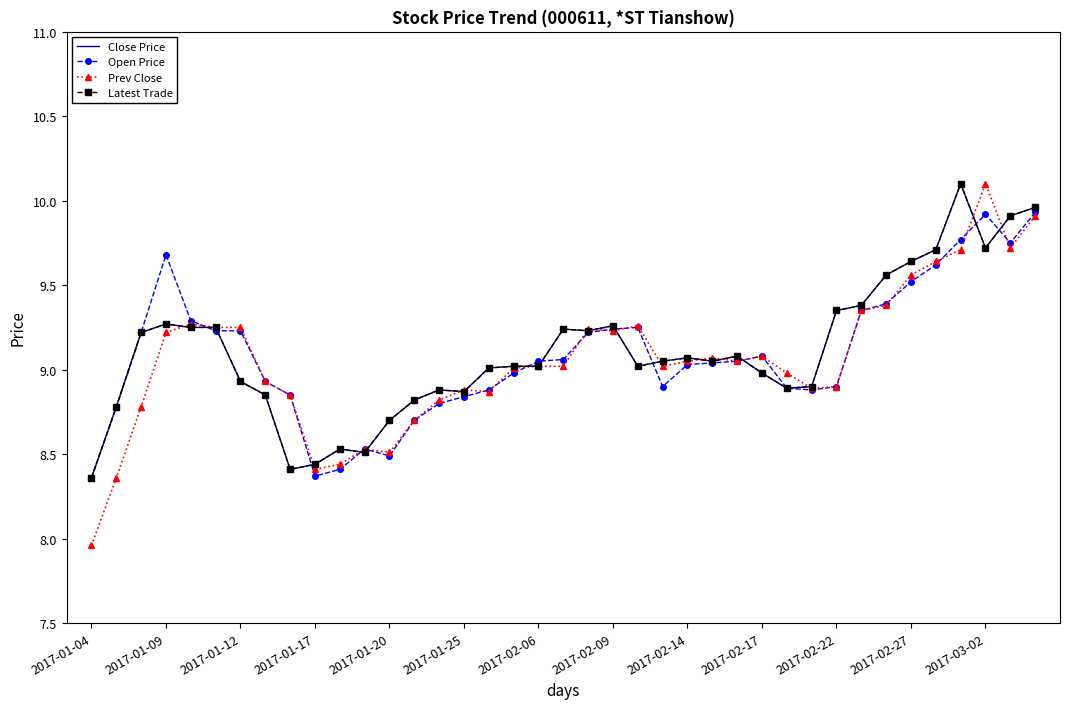

What is the average value of the Open Price series?

9.1